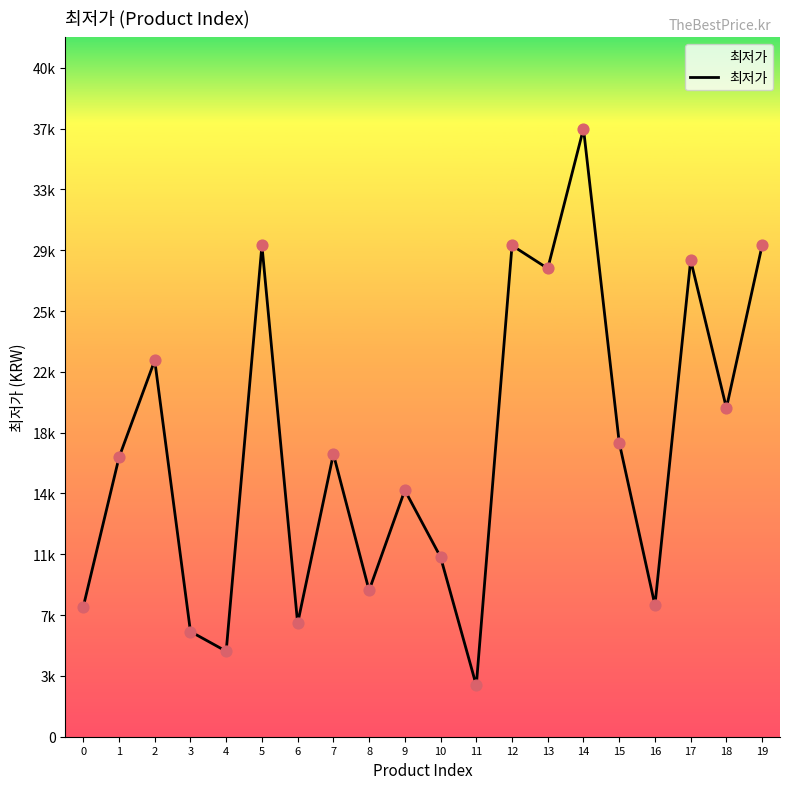

Is this an area chart (filled region under the line)?

Yes